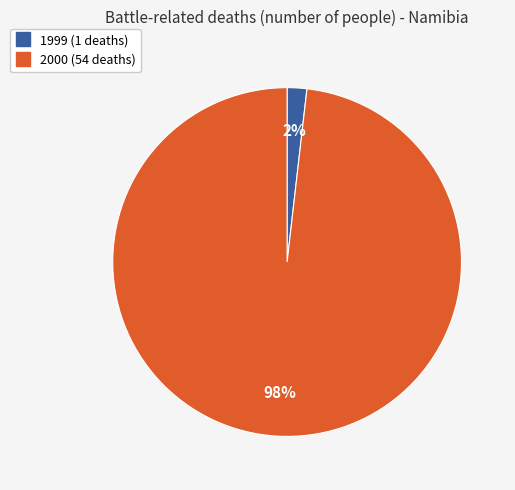

Is the sum of 1999 and 2000 greater than half?

Yes